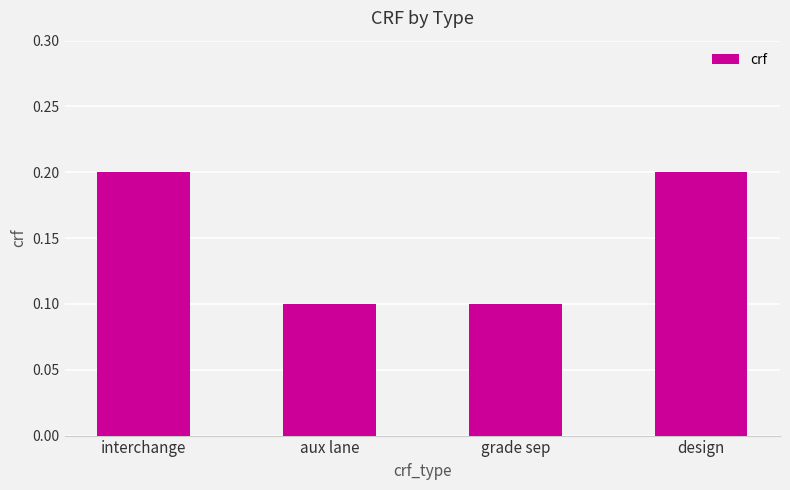

How many values are between 0 and 1?

4